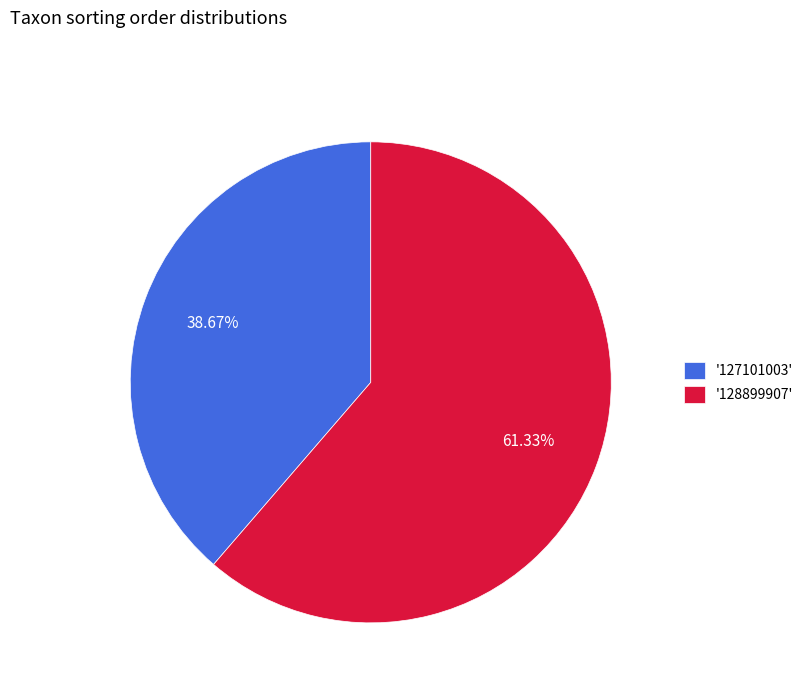

What is the ratio of the value at '127101003' to the value at '128899907'?

0.6